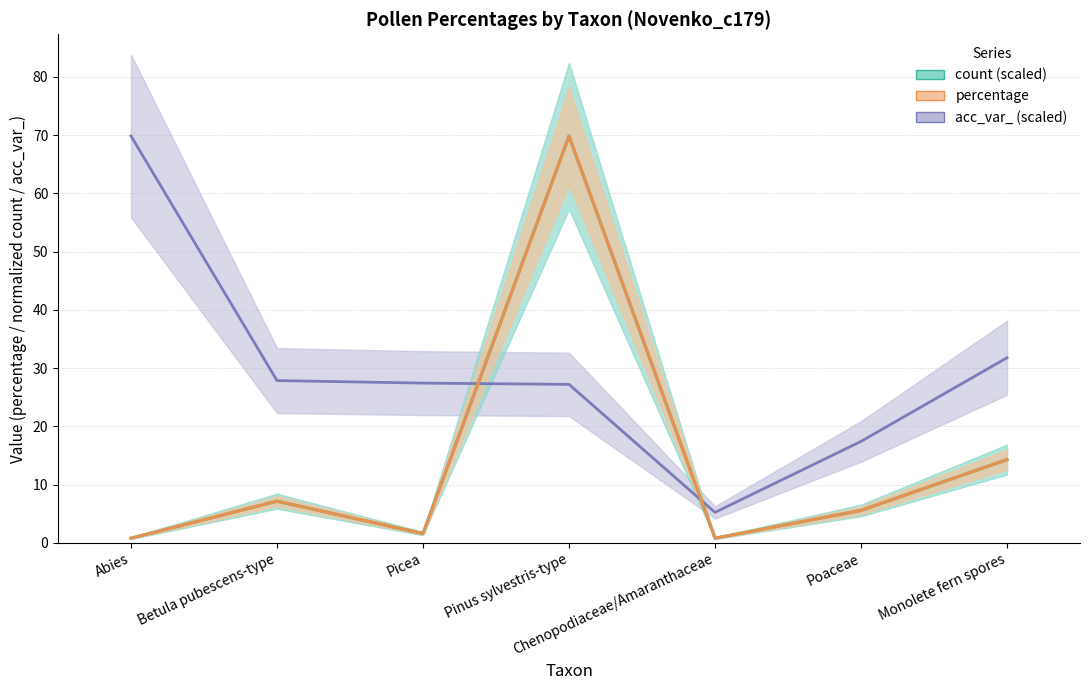

What is the label of the 1st point from the left?

Abies